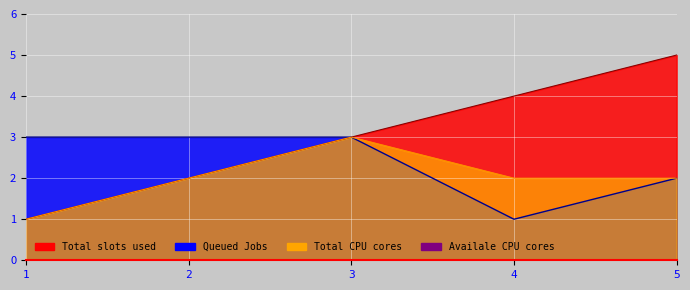

Which category has the lowest value across all series?

1